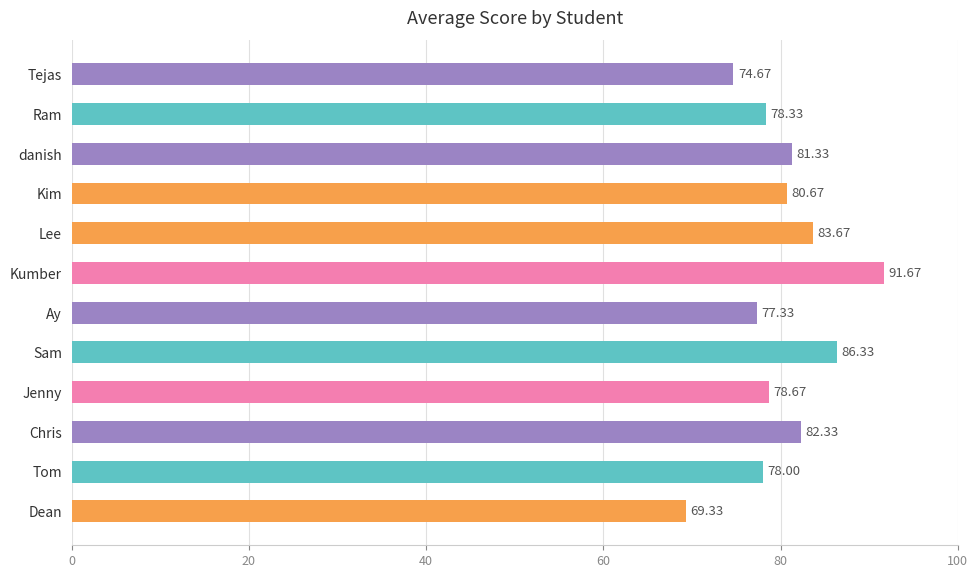

Rank the categories by value from highest to lowest.

Kumber, Sam, Lee, Chris, danish, Kim, Jenny, Ram, Tom, Ay, Tejas, Dean